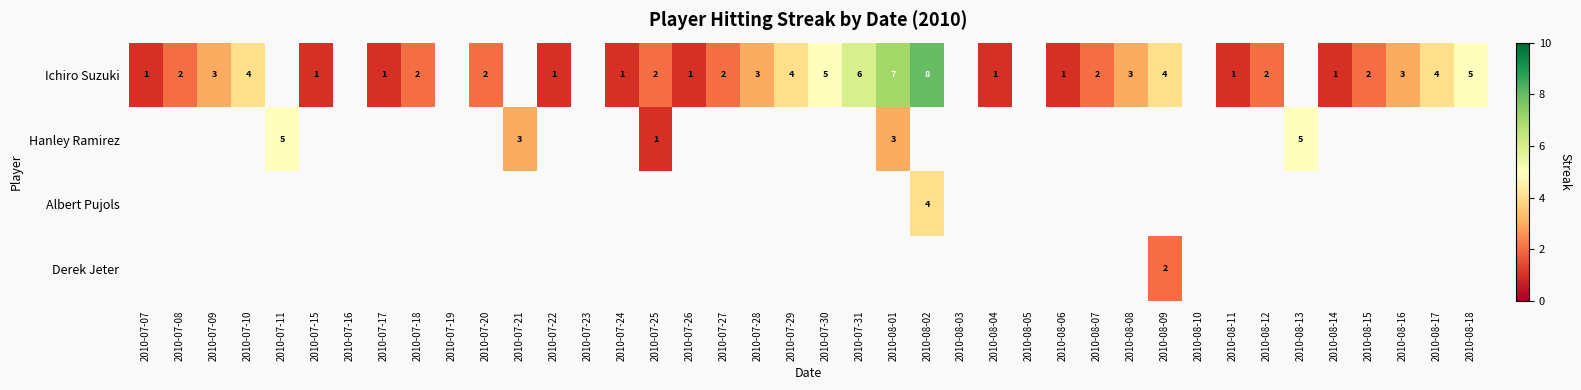

The value of Ichiro Suzuki at 2010-07-10 is 4. True or false?

True